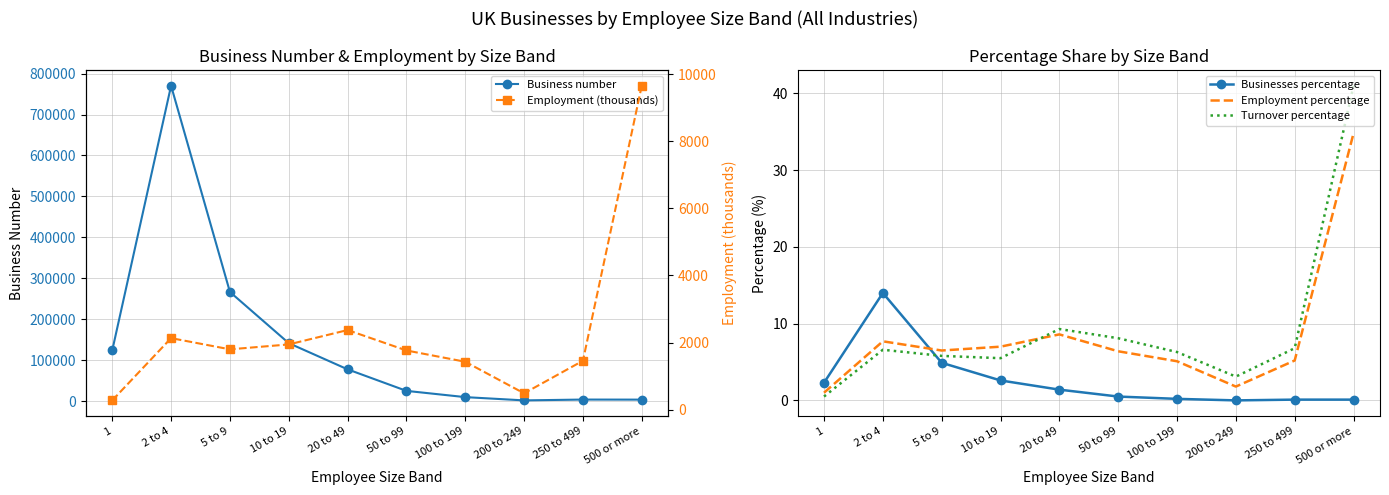

Which category has the highest value in the Businesses percentage series?

2 to 4